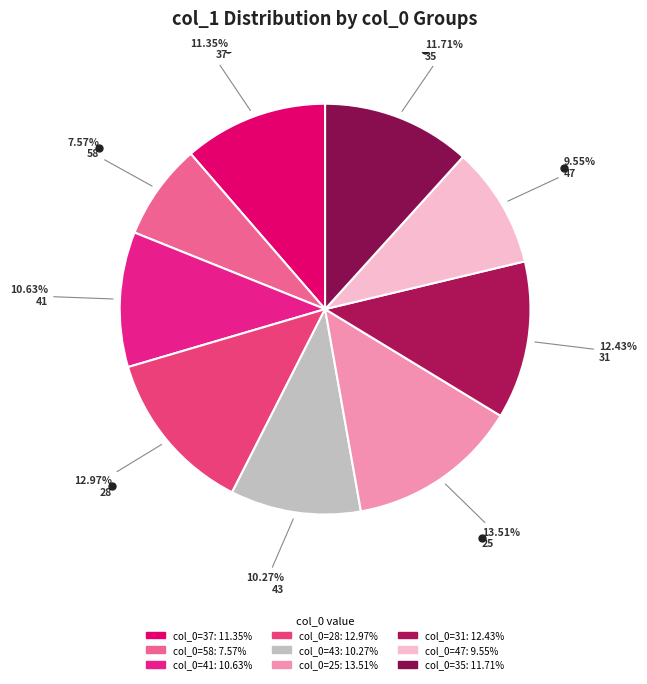

Count the number of slices in the pie.

9